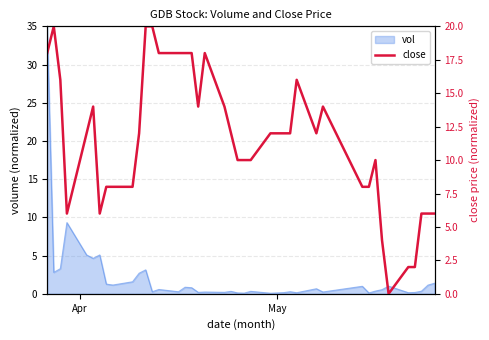

What is the maximum value for vol?

35.0